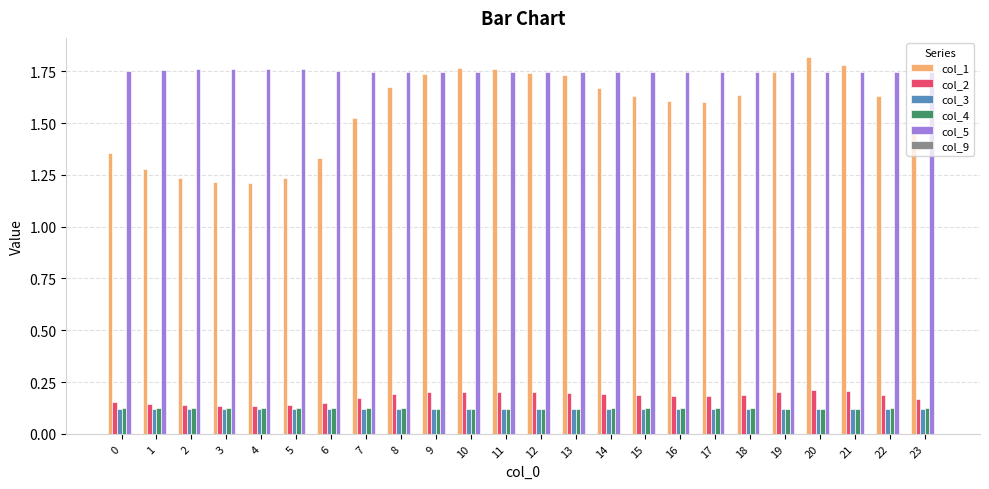

Which label corresponds to the largest value in the chart?

20